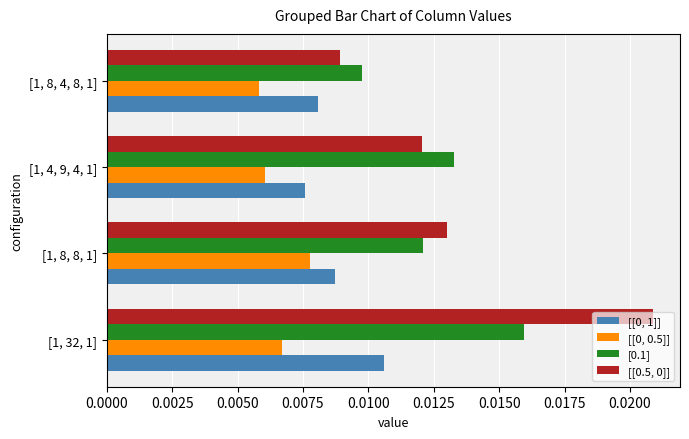

Count the number of data series in this chart.

4